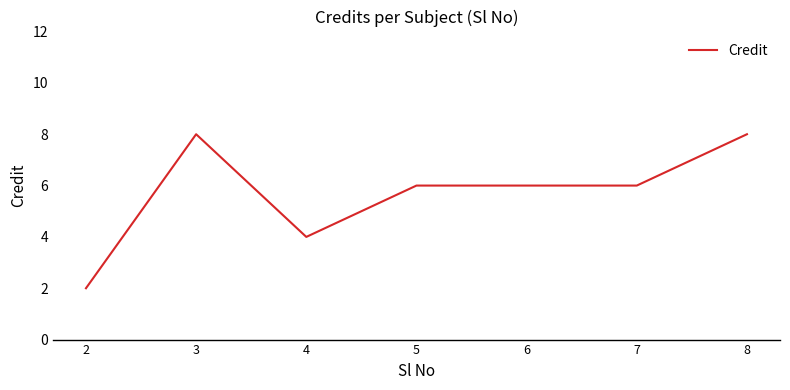

How many categories are shown in the chart?

7